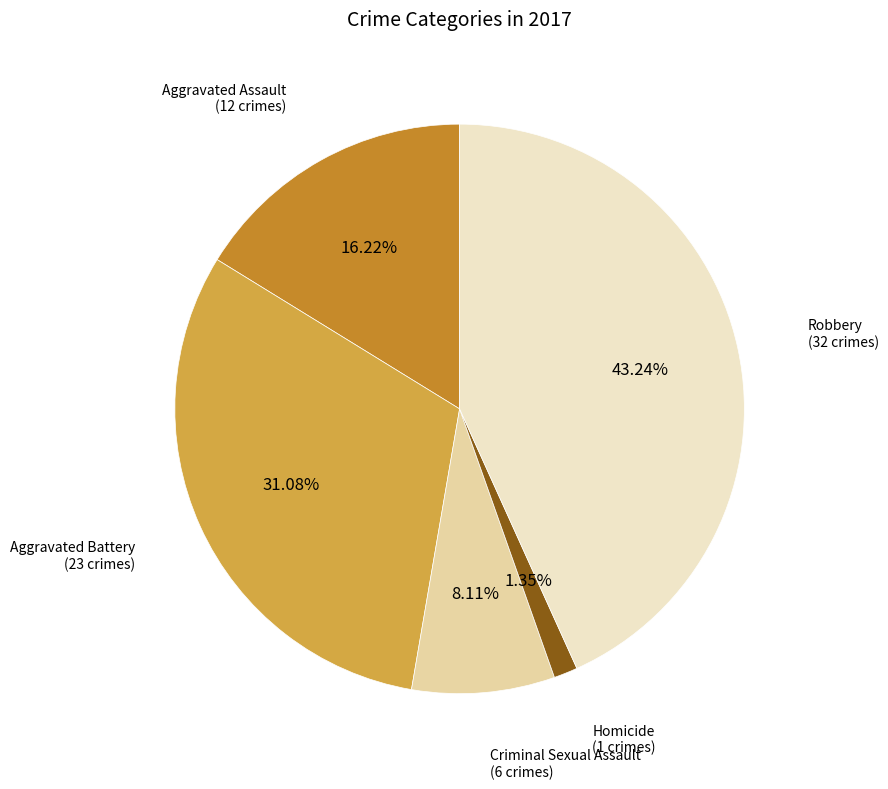

Is there any slice that represents more than half of the pie?

No